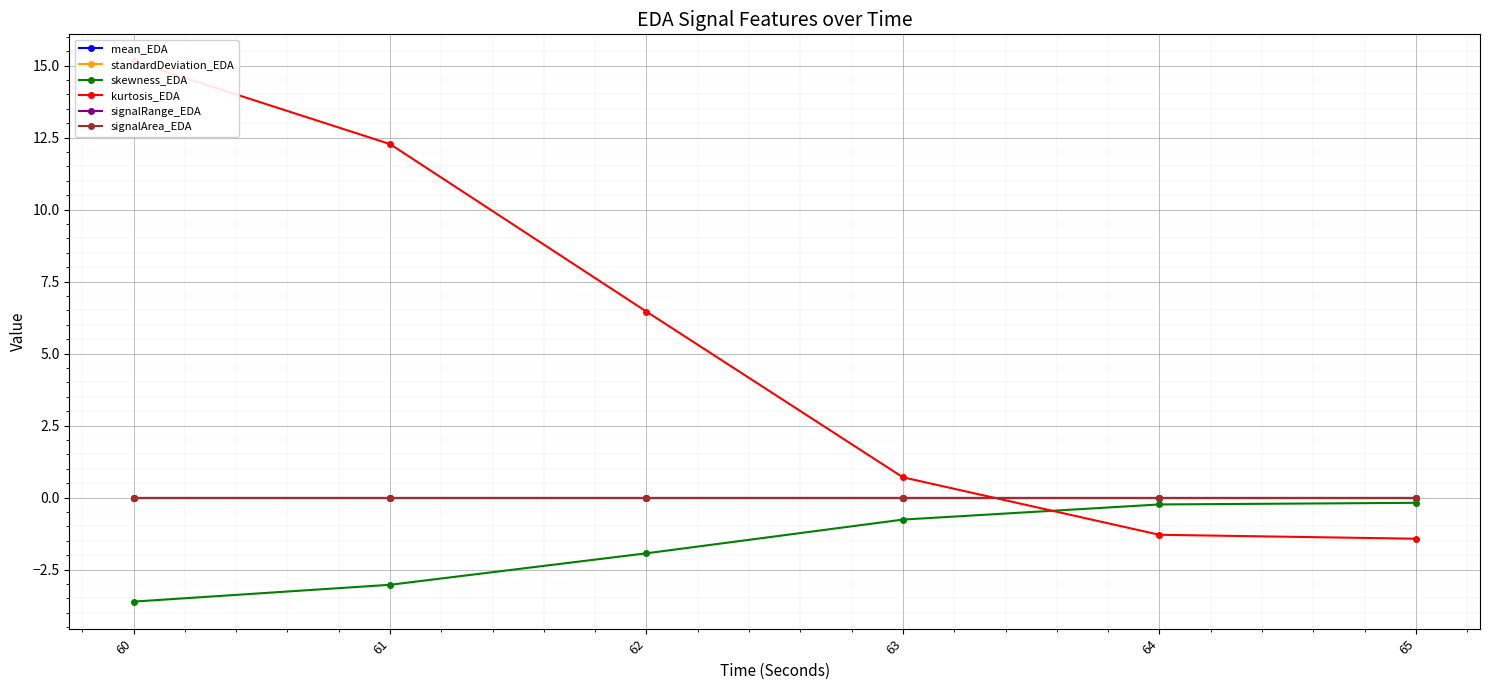

True or false: skewness_EDA and signalRange_EDA intersect in this chart.

False